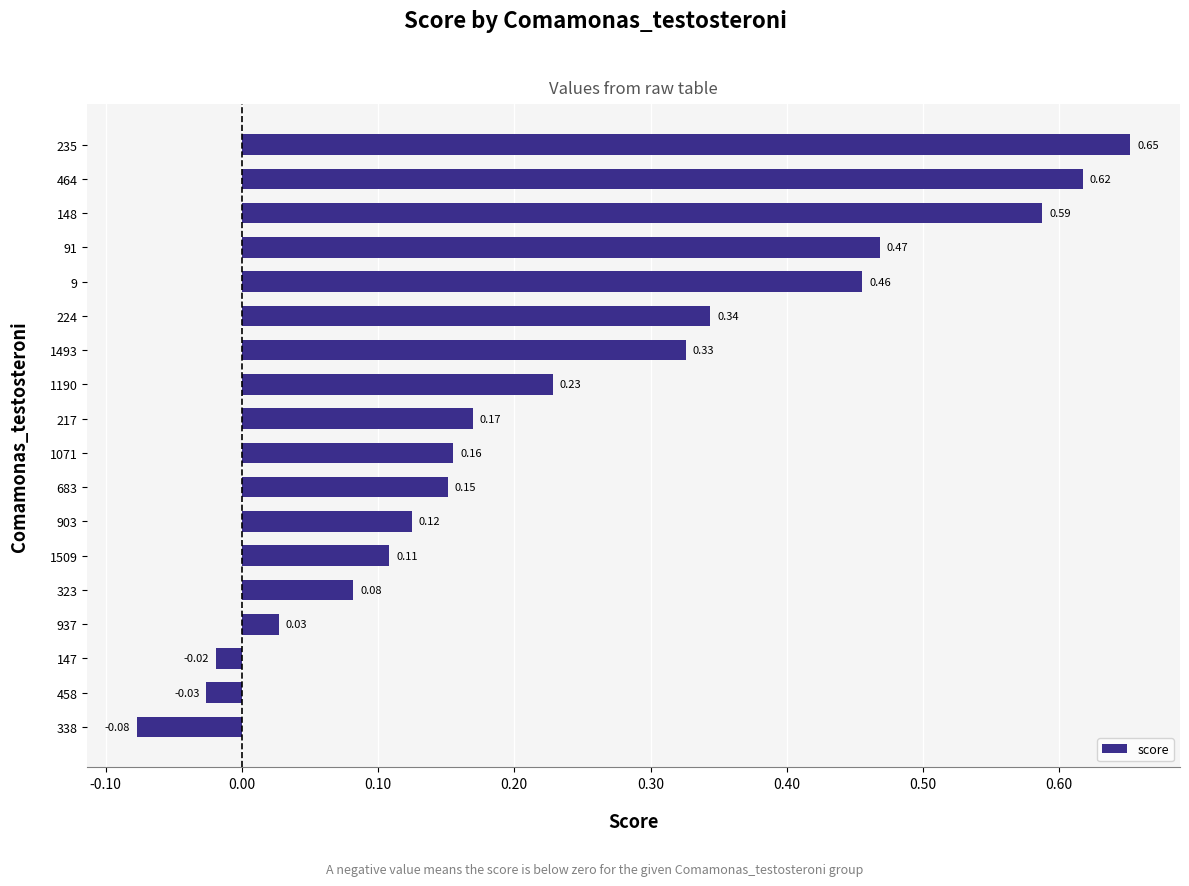

What is the sum of all values?

4.4